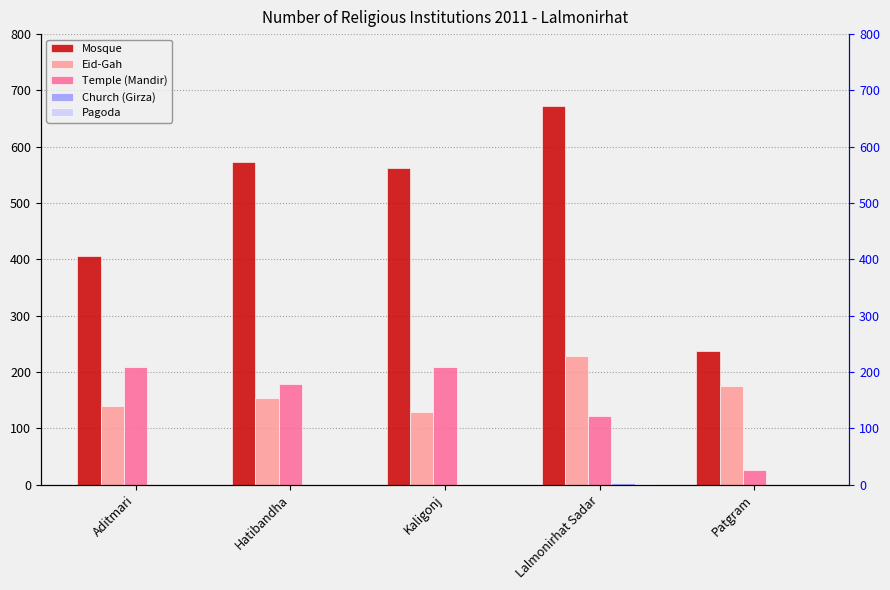

What position from the right is Patgram?

1